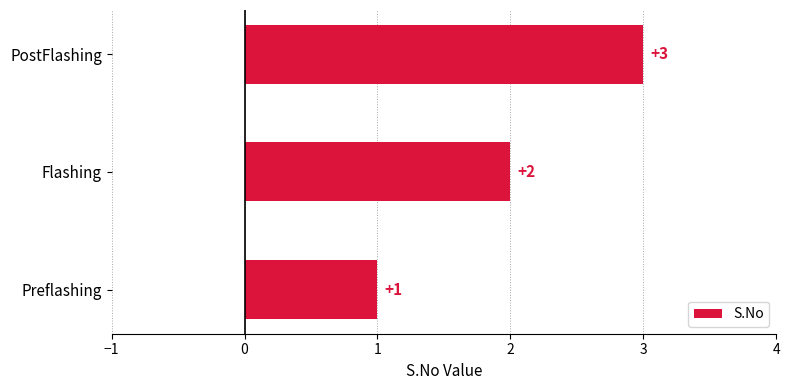

Between Preflashing and Flashing, which is larger?

Flashing